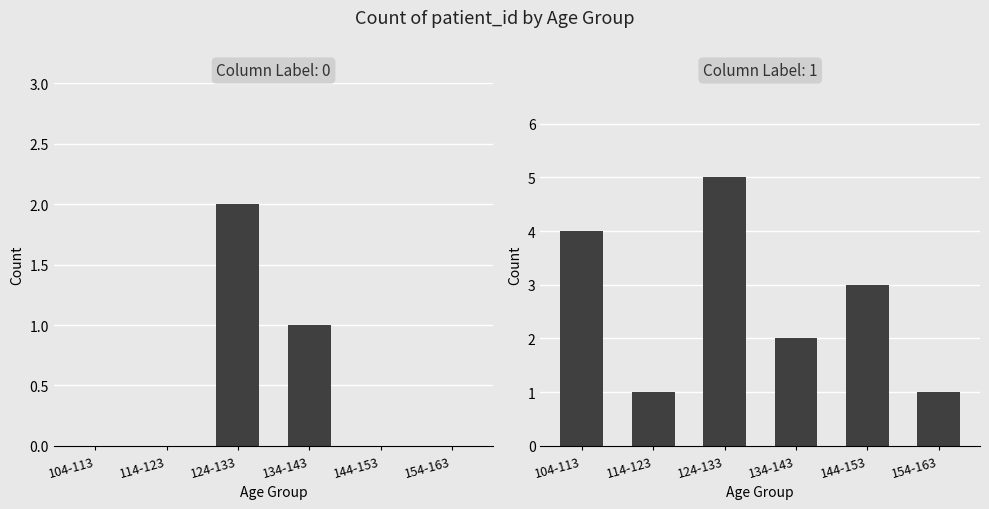

Count the number of data series in this chart.

2